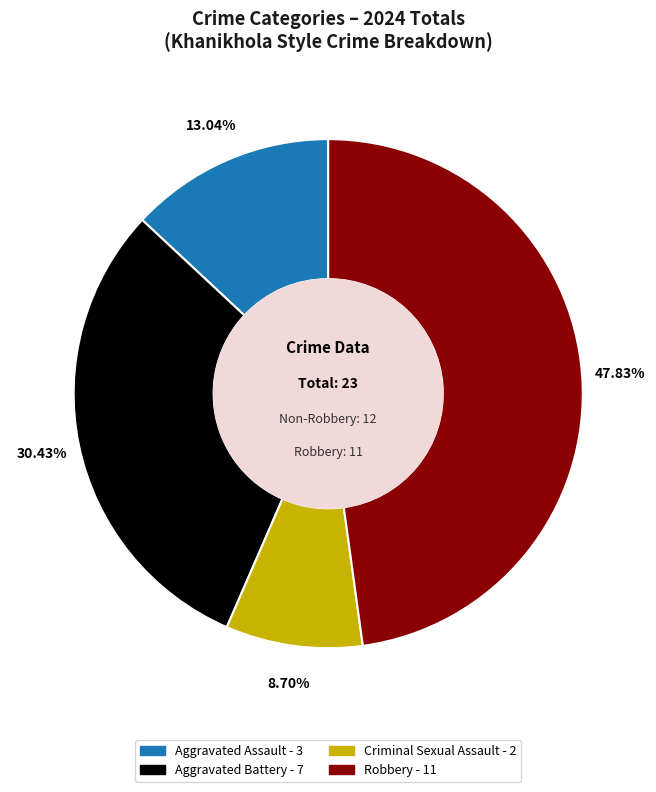

Is there any slice that represents more than half of the pie?

No